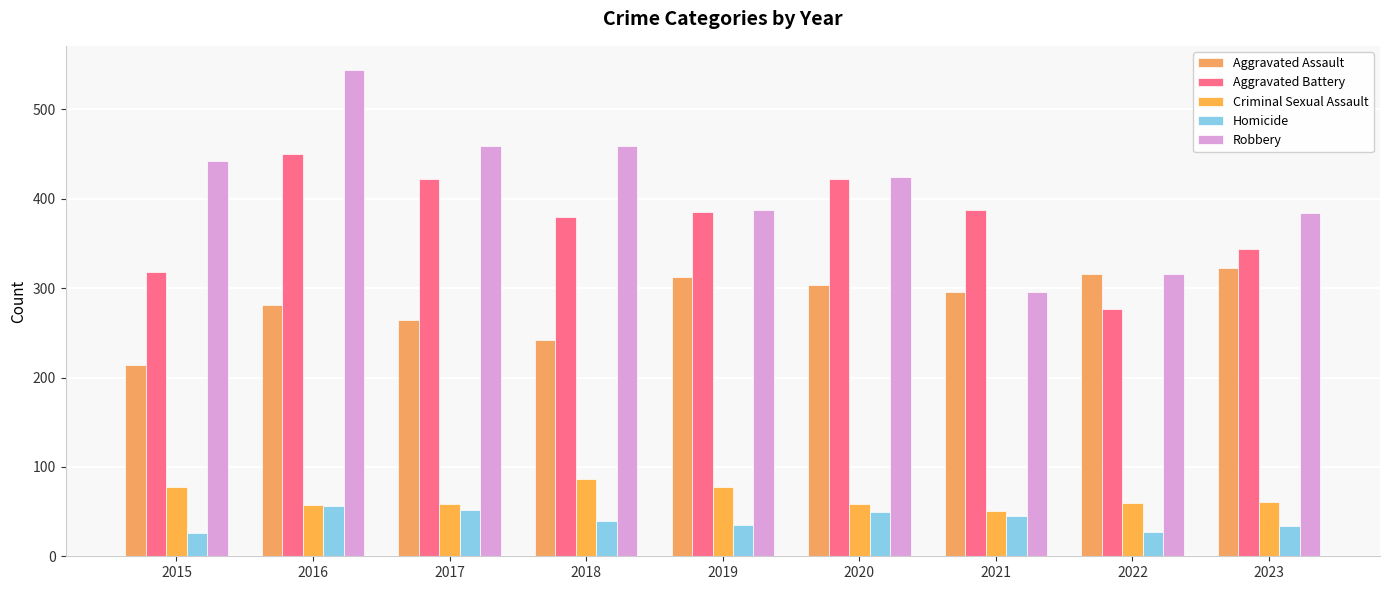

What is the value of the Aggravated Assault bar at the 6th from the left?

304